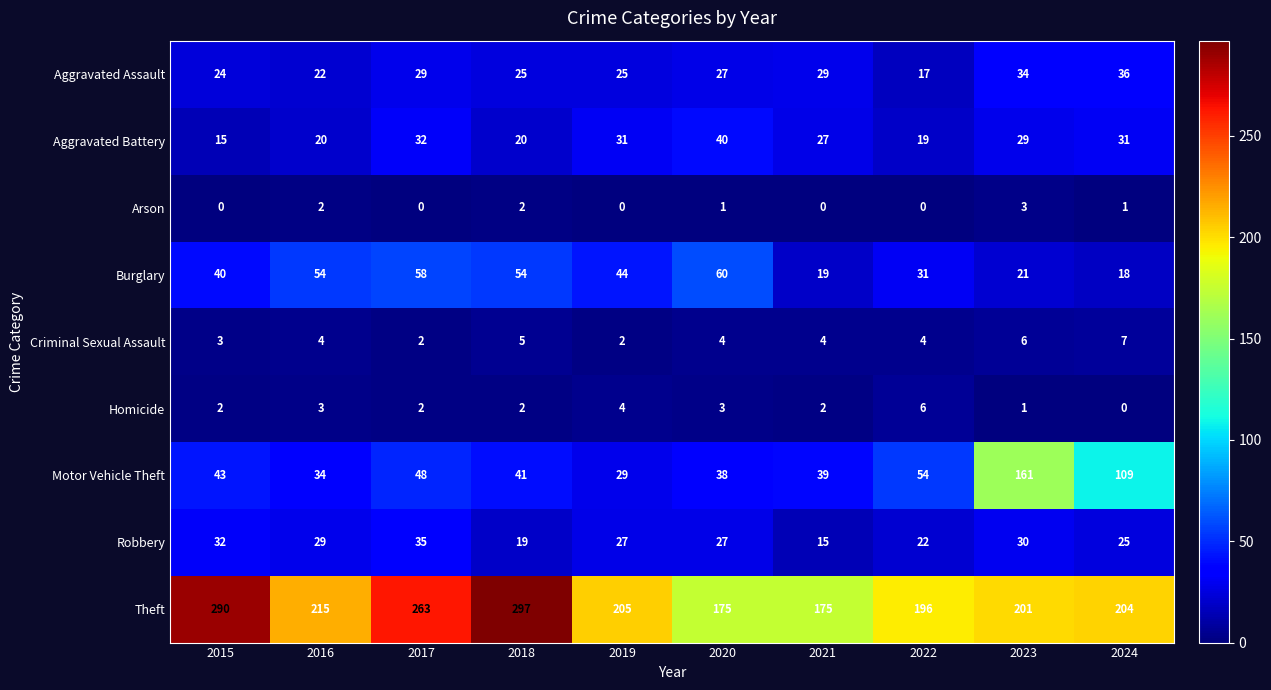

What is the maximum value shown in the chart?

297